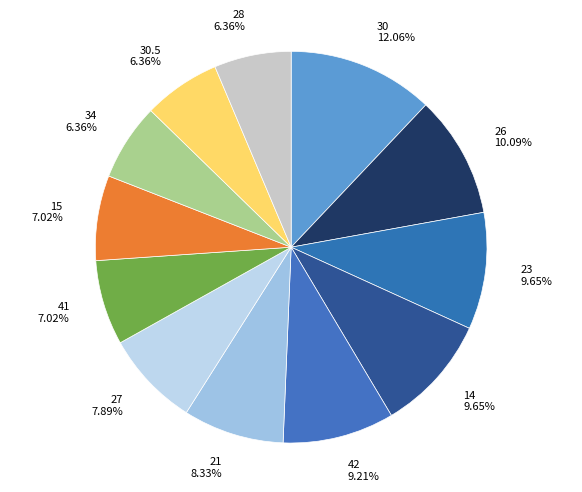

Which slice is the largest?

30 12.06%